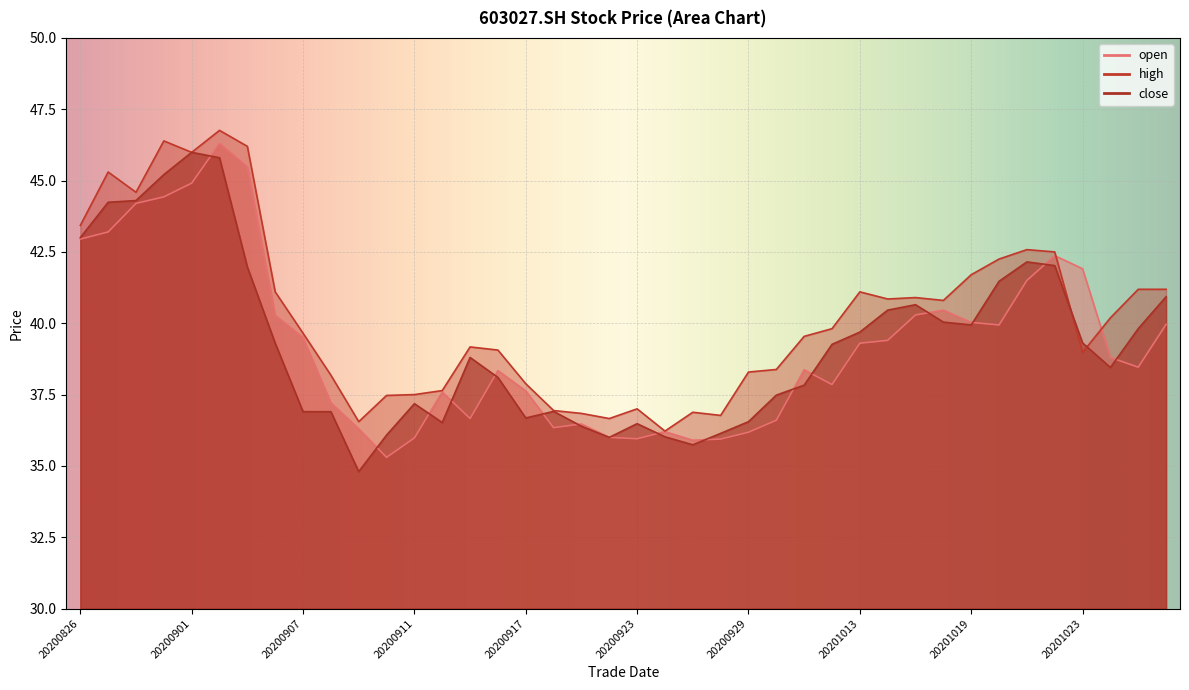

True or false: close has more than 1 interior local peaks.

True